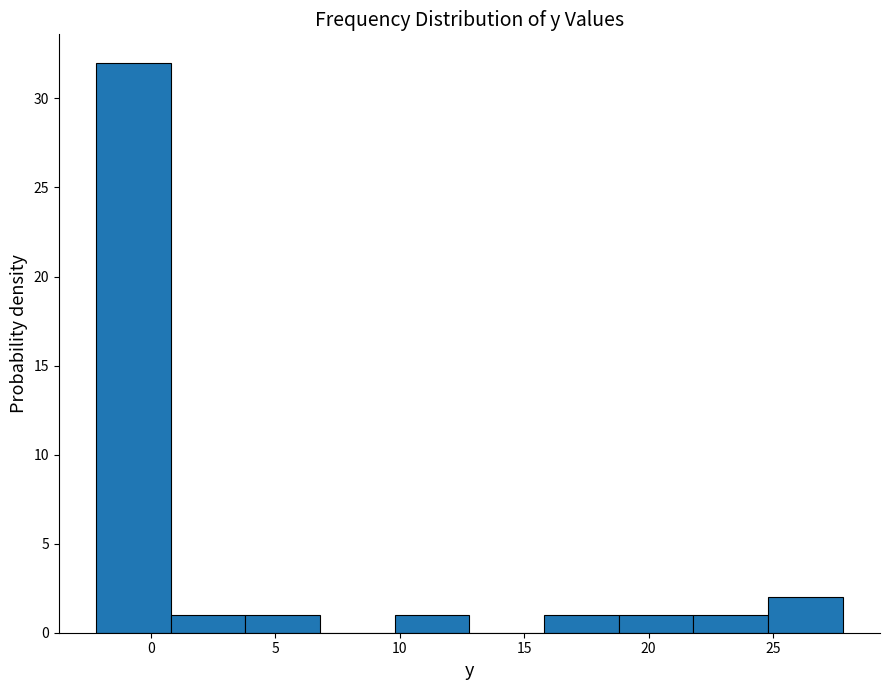

Reading left to right, transcribe this chart: for each bar, give the range it covers on the x-axis and its height. Neither the bar edges nor the heights are printed on the chart, so give them approximately, as read against the axes.

-2.2 to 0.8: 32
0.8 to 3.8: 1
3.8 to 6.8: 1
6.8 to 9.8: 0
9.8 to 12.8: 1
12.8 to 15.8: 0
15.8 to 18.8: 1
18.8 to 21.8: 1
21.8 to 24.8: 1
24.8 to 27.8: 2